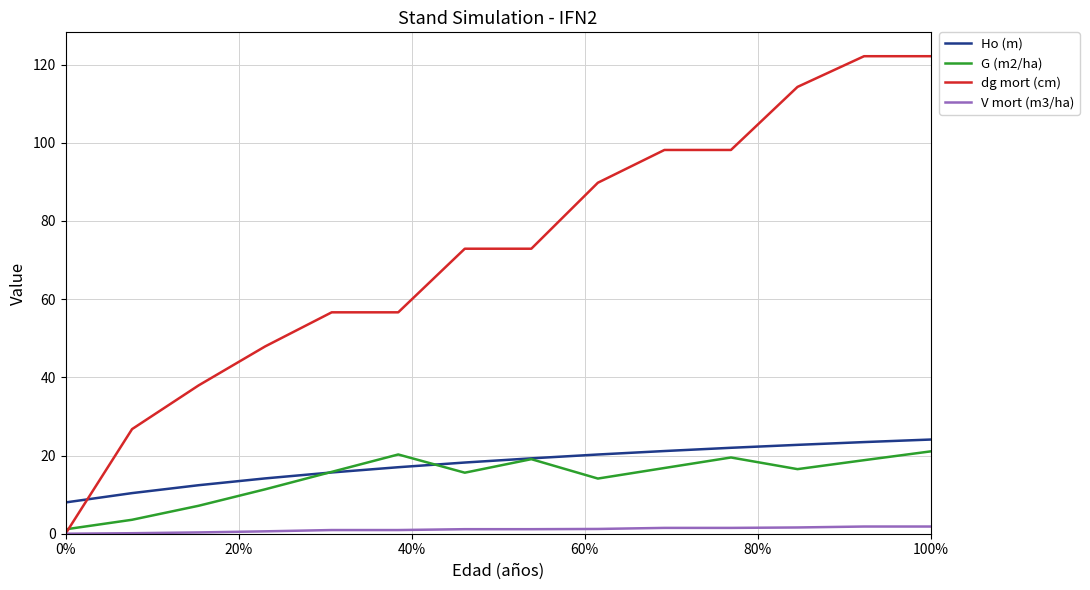

Count the number of categories in the chart.

14